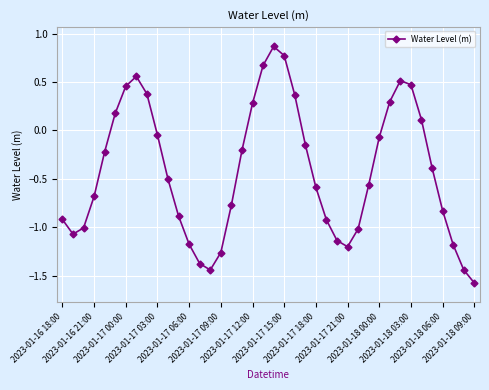

What is the average value?

-0.4